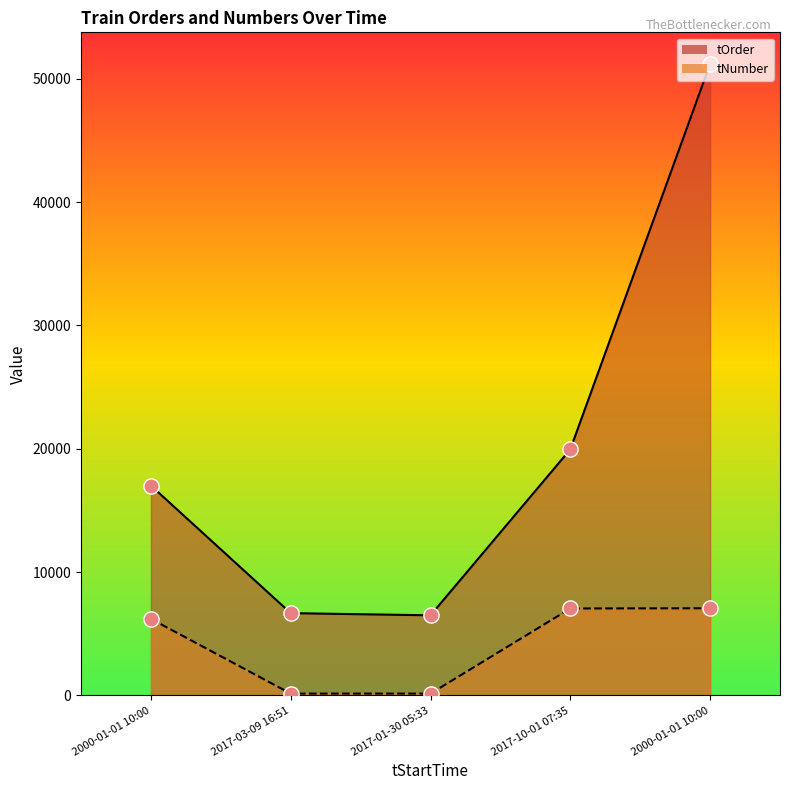

Which series has the widest spread of Y values?

tOrder